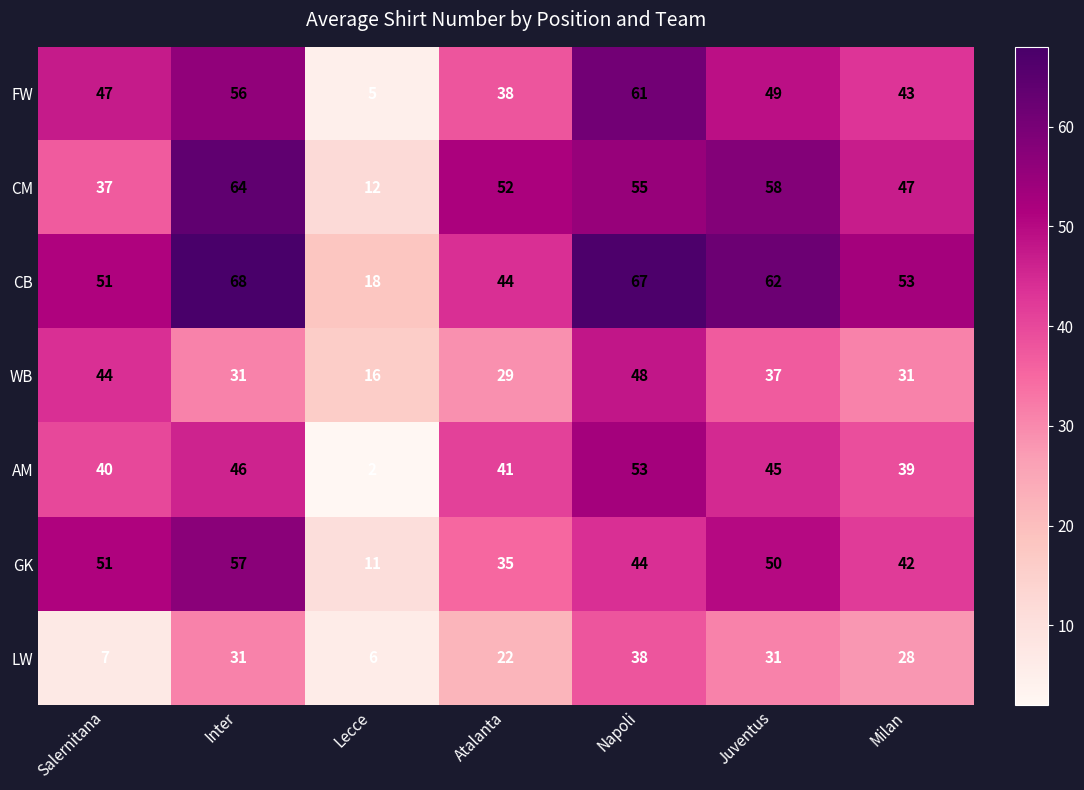

How many distinct data groups are displayed?

7